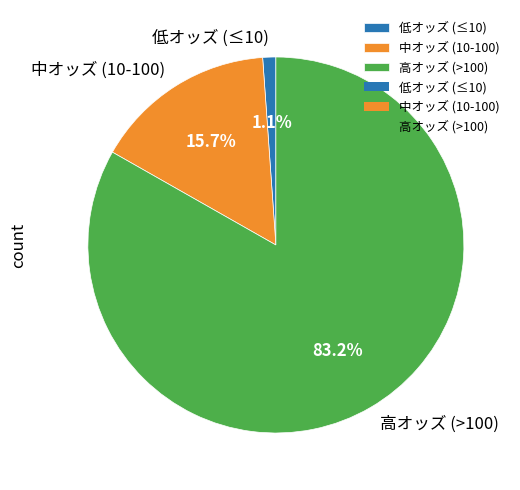

What portion of the pie excludes 高オッズ (>100)?

16.8%